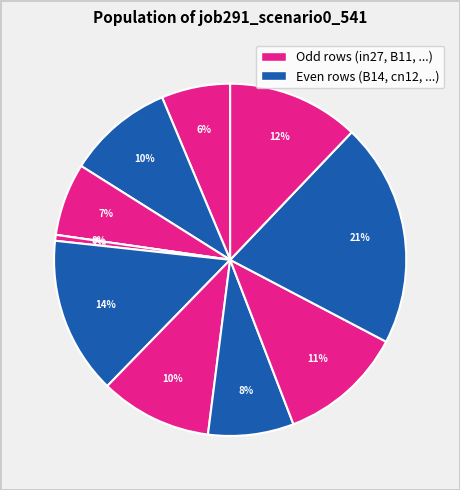

Is there a majority slice in this chart?

No